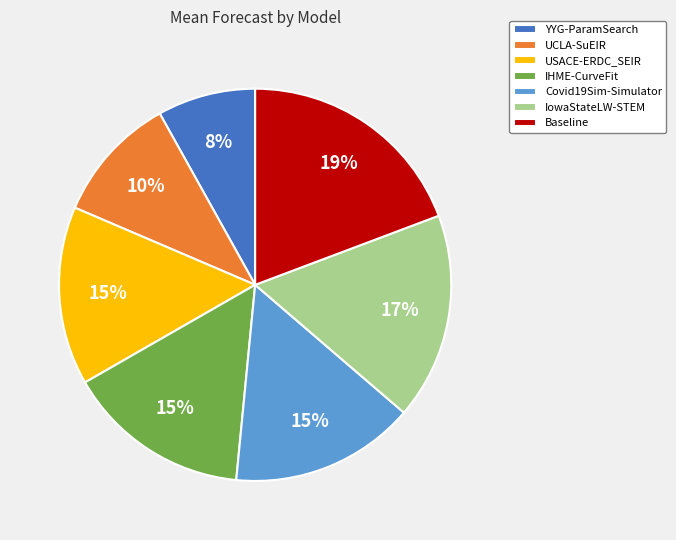

To the nearest percent, what is the difference between the largest and smallest slice percentages?

11%